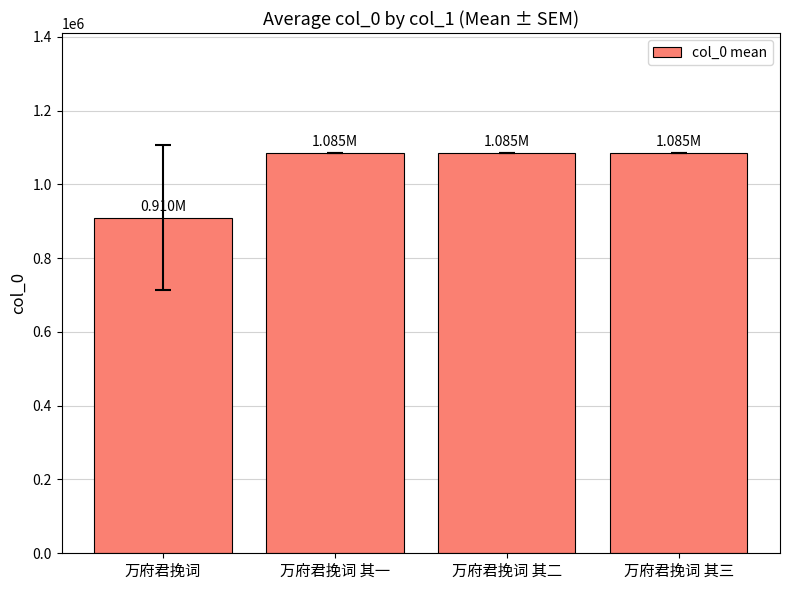

What is the change in value from 万府君挽词 to 万府君挽词 其一?

+174897.1